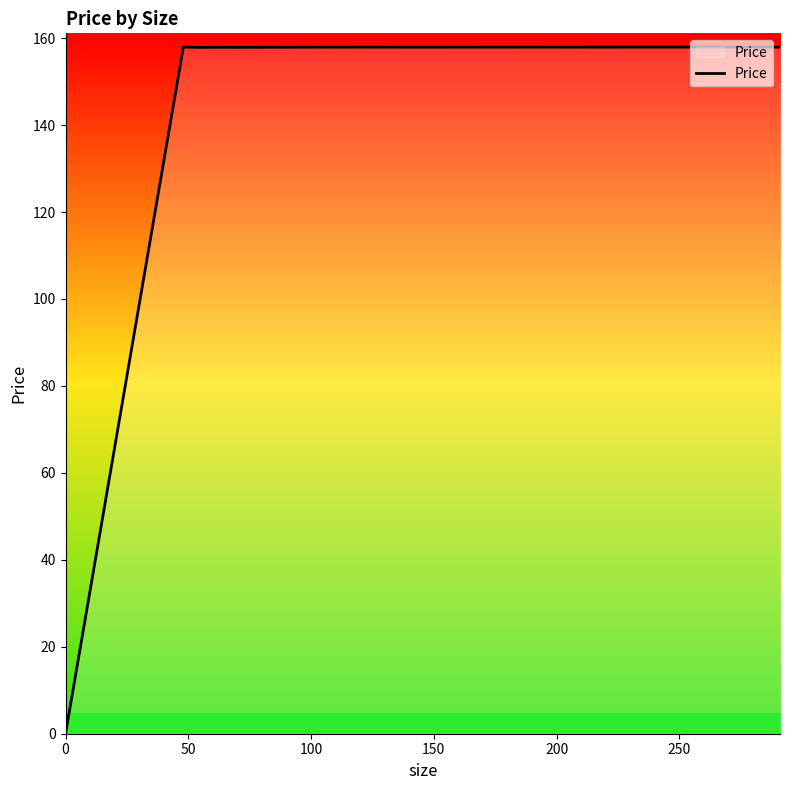

How many distinct data groups are displayed?

1